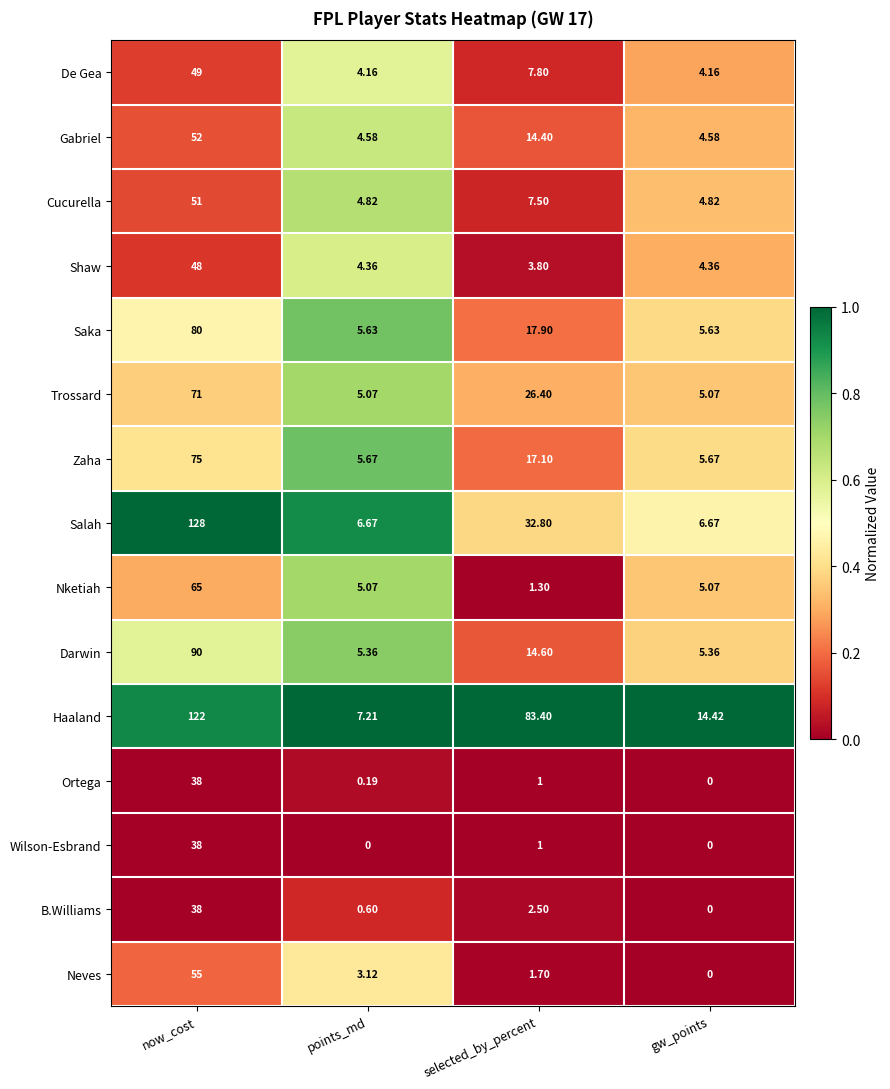

Which series has the widest spread of values?

Salah